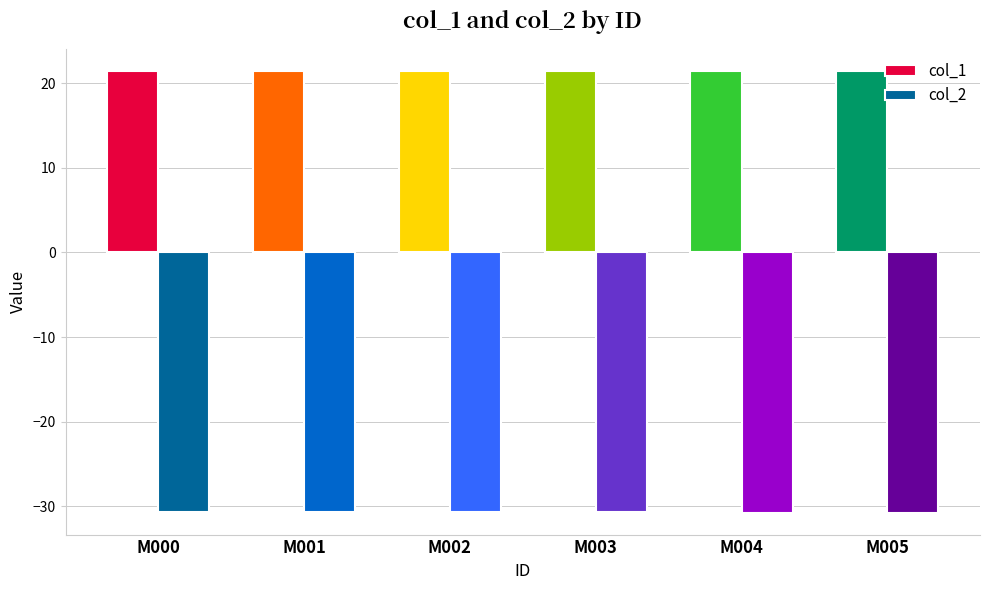

What is the total value across all series at M005?

-9.3